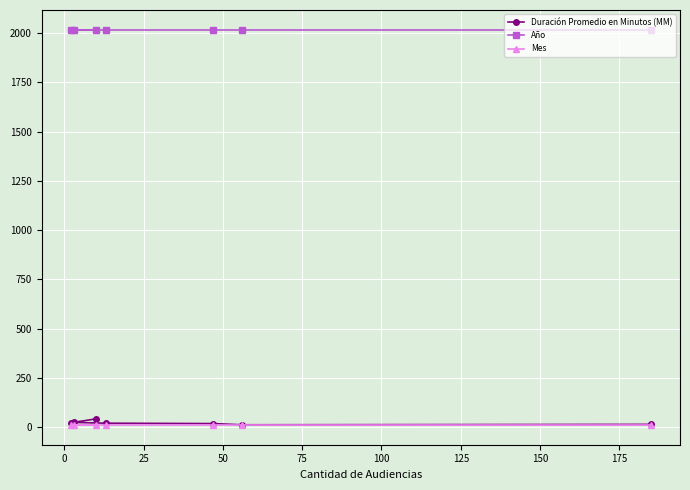

Reading left to right, list all the values displayed in this chart.

Duración Promedio en Minutos (MM): 42	22	24	20	18	12	14
Año: 2017	2017	2017	2017	2017	2017	2017
Mes: 11	11	11	11	11	11	11